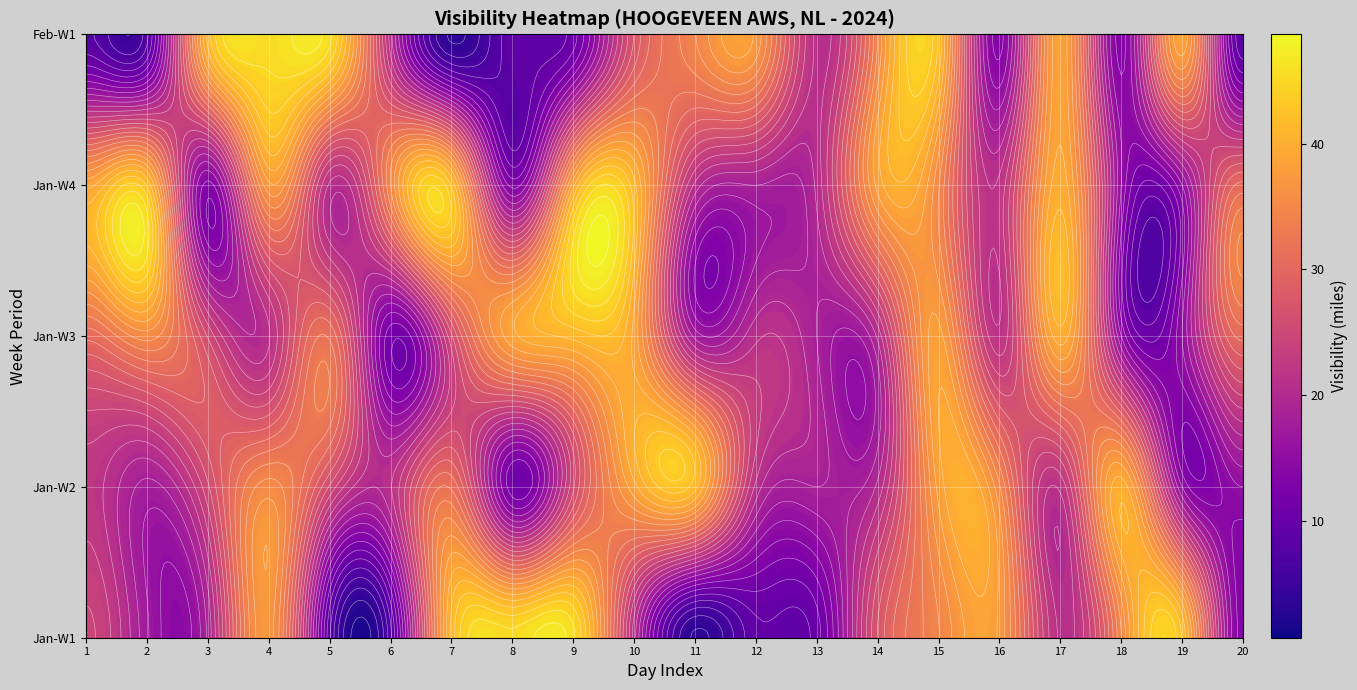

Which category has the highest value across all series?

7